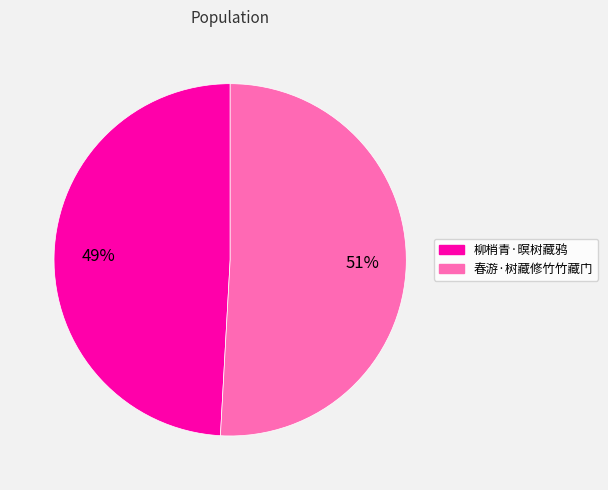

Combined, do 柳梢青·暝树藏鸦 and 春游·树藏修竹竹藏门 account for over 50%?

Yes